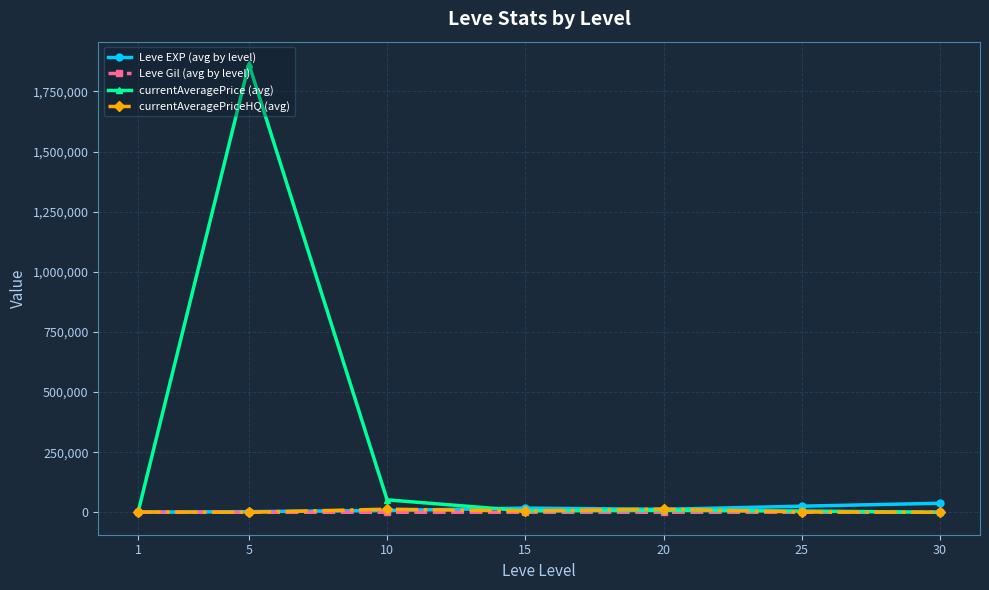

What is the sum of the Leve EXP (avg by level) values at 25 and 30?

63145